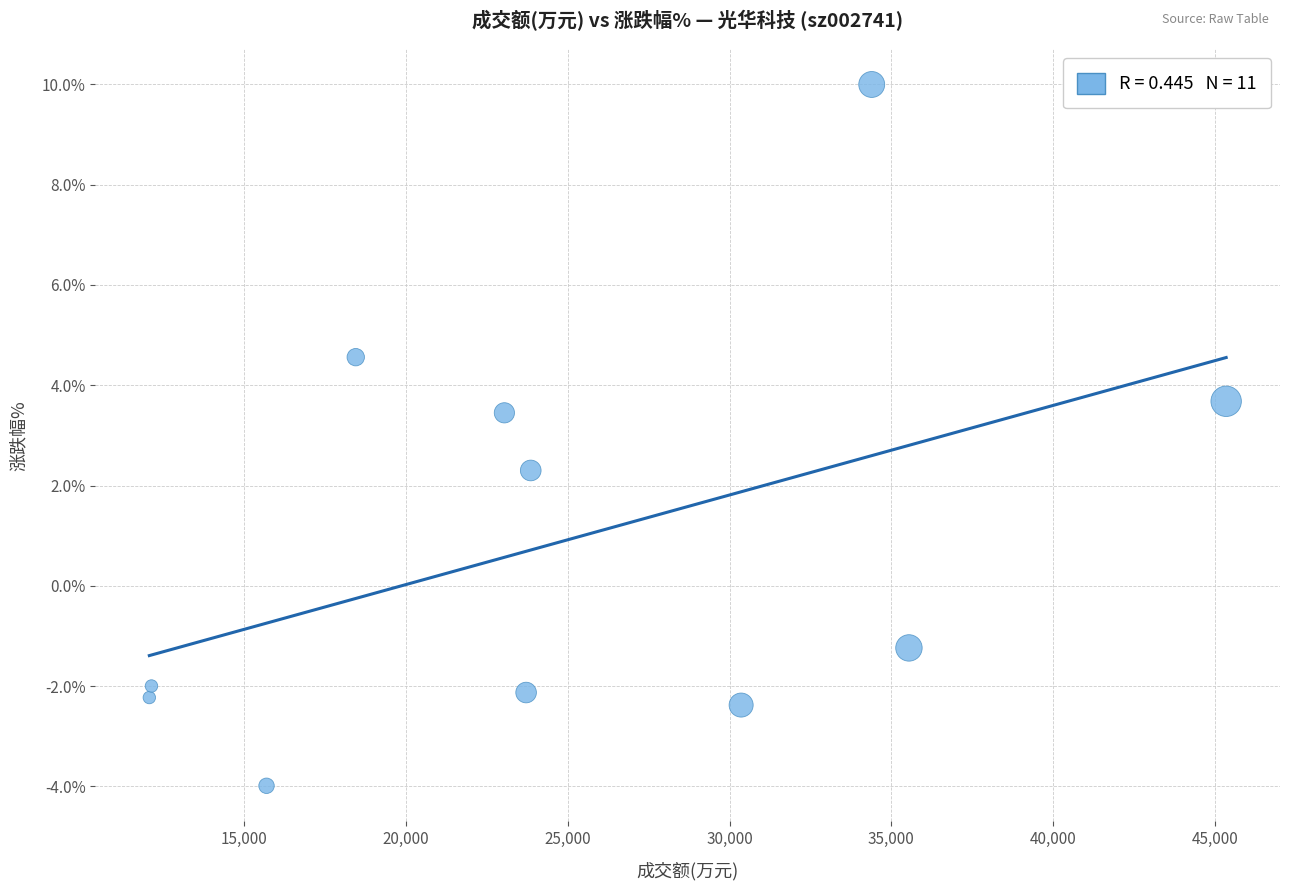

What is the average X value?

24960.0